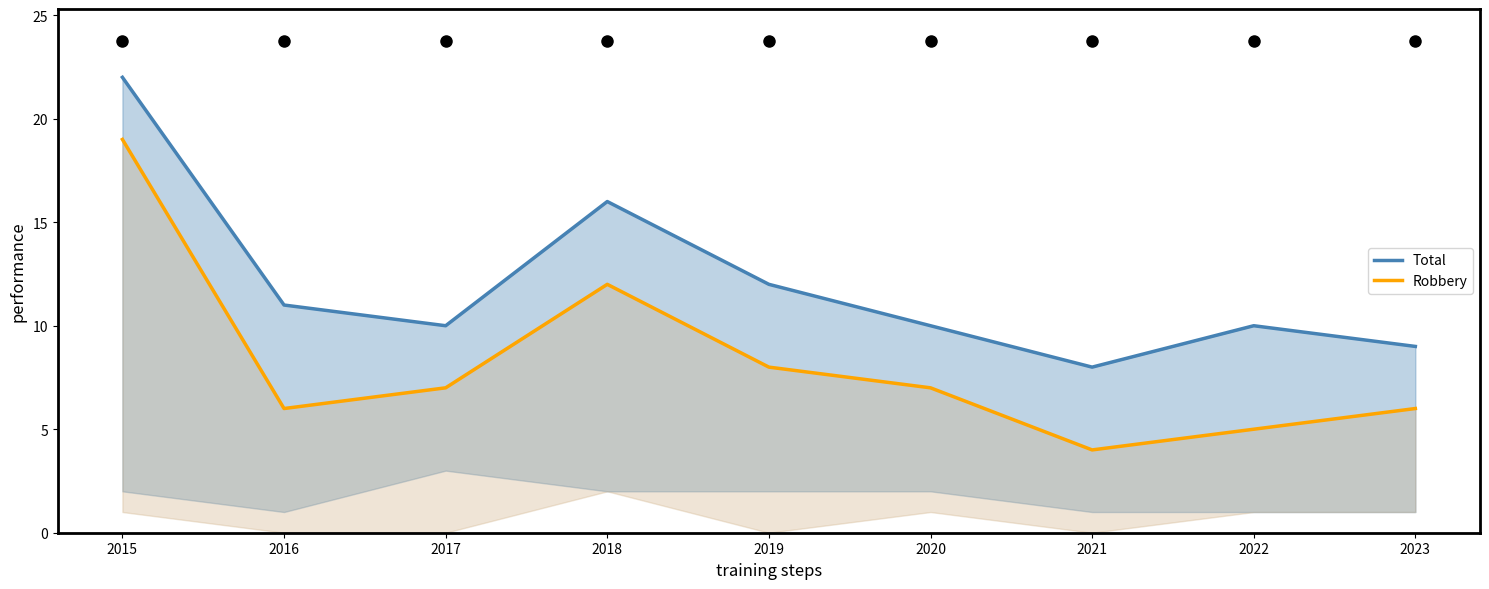

True or false: Total and Robbery intersect in this chart.

False